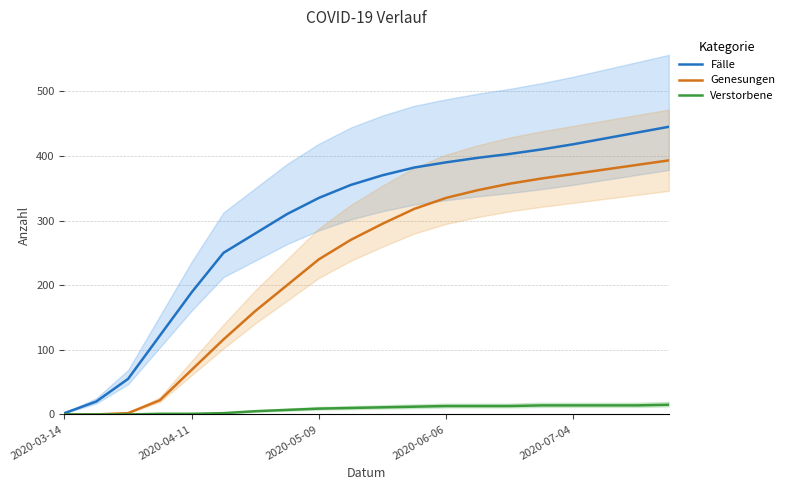

What is the highest value of the Fälle series?

445